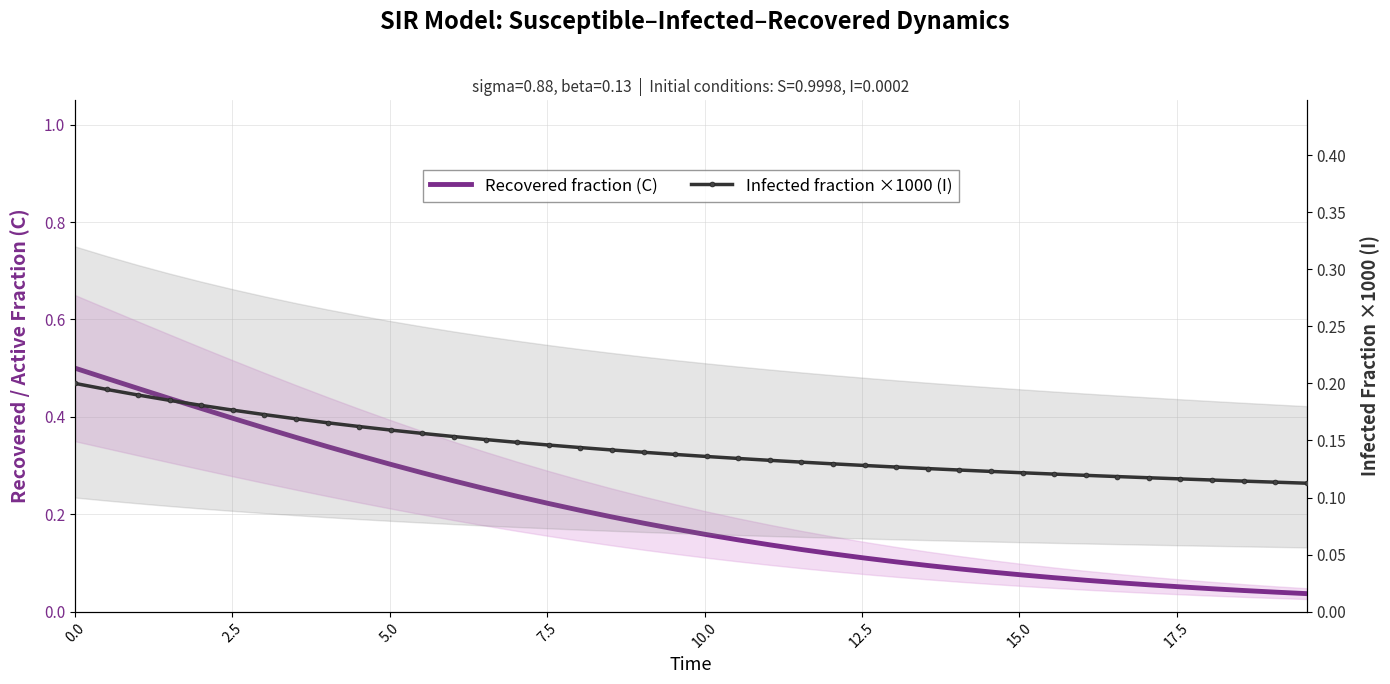

What is the value of the Recovered fraction (C) point at the 3rd from the left?

0.5